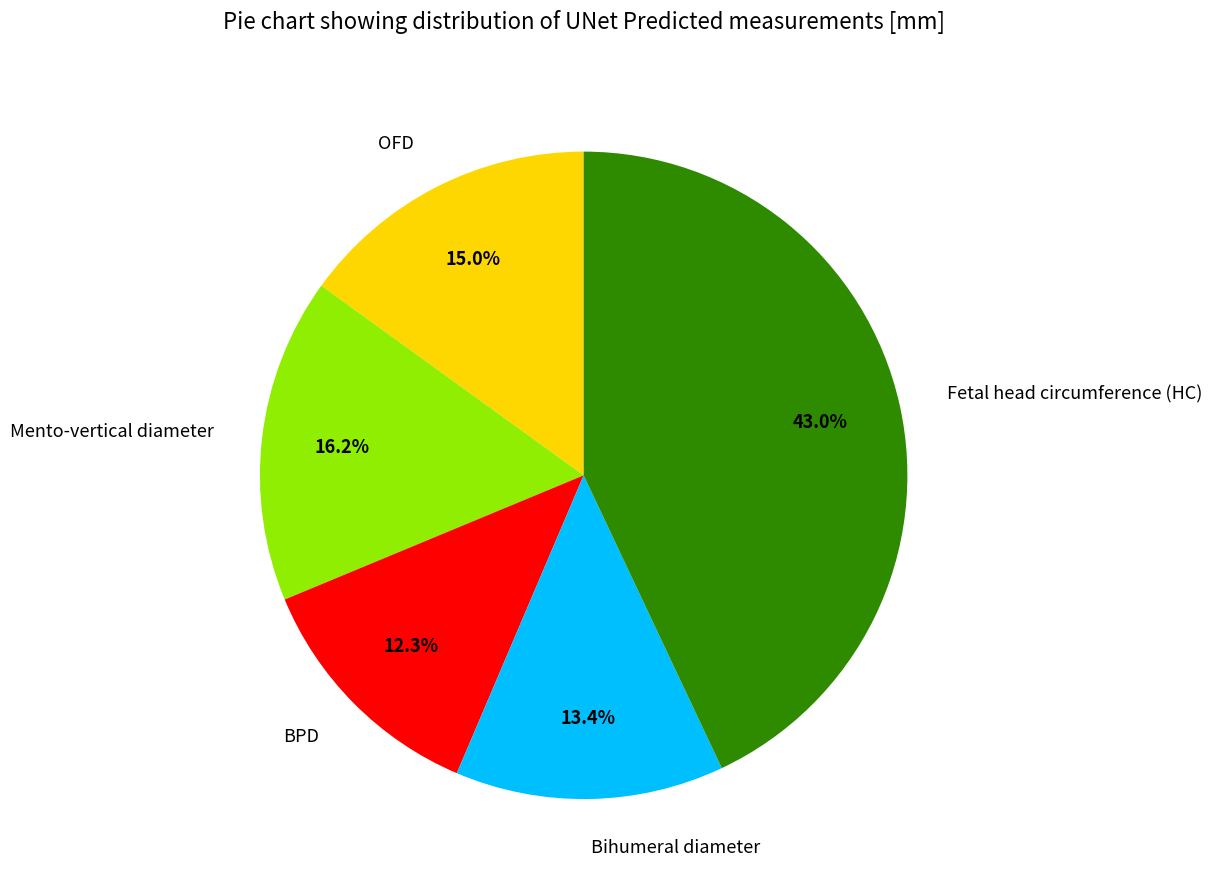

Does any single category account for the majority?

No